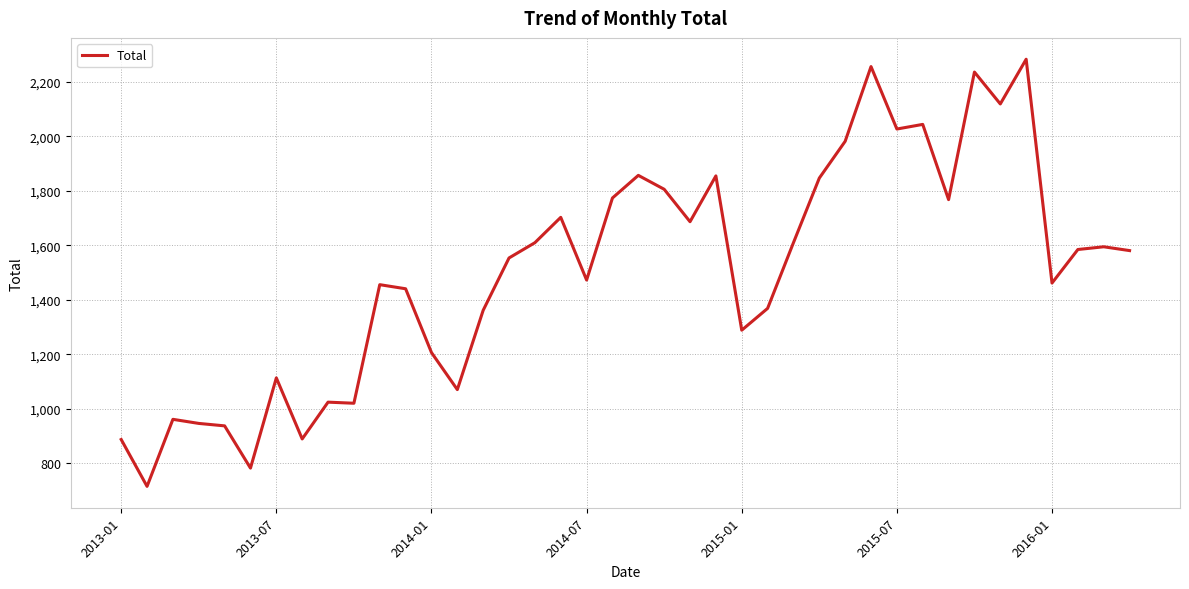

What is the greatest value displayed?

2283